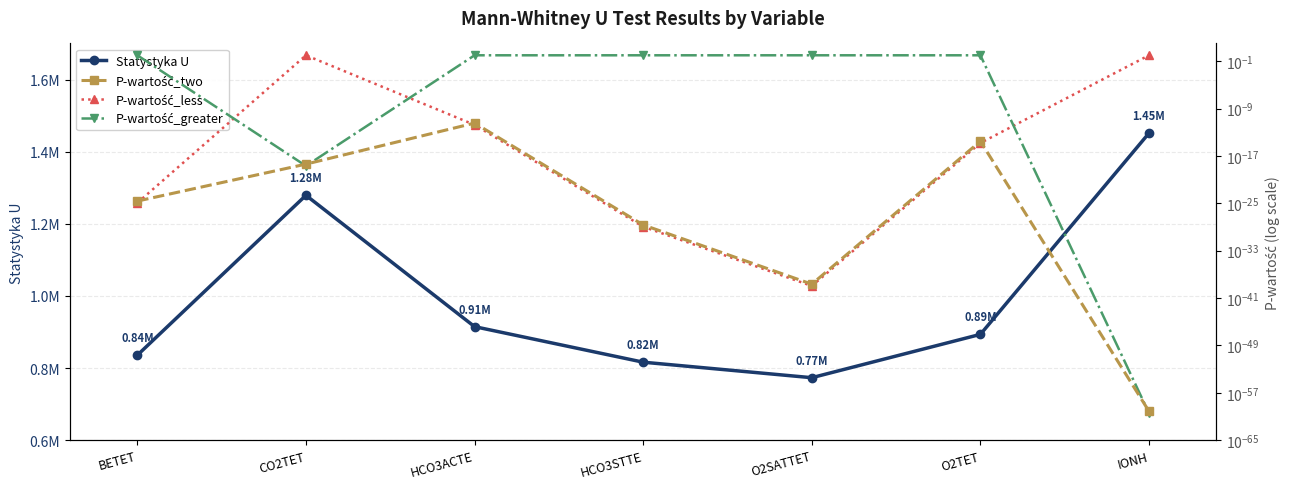

At which label does P-wartość_less reach its peak?

CO2TET